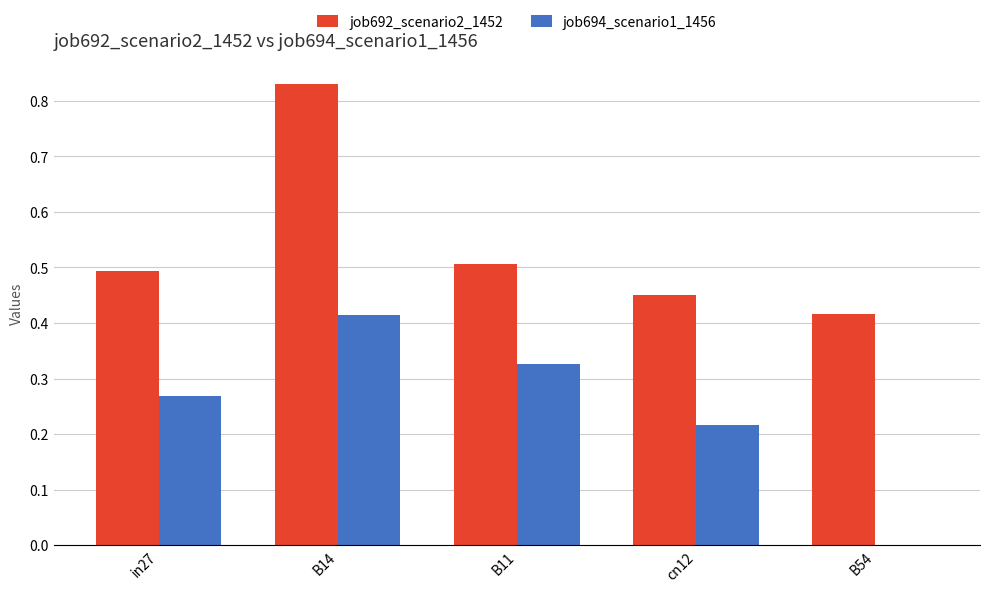

Which series has the largest total across all categories?

job692_scenario2_1452